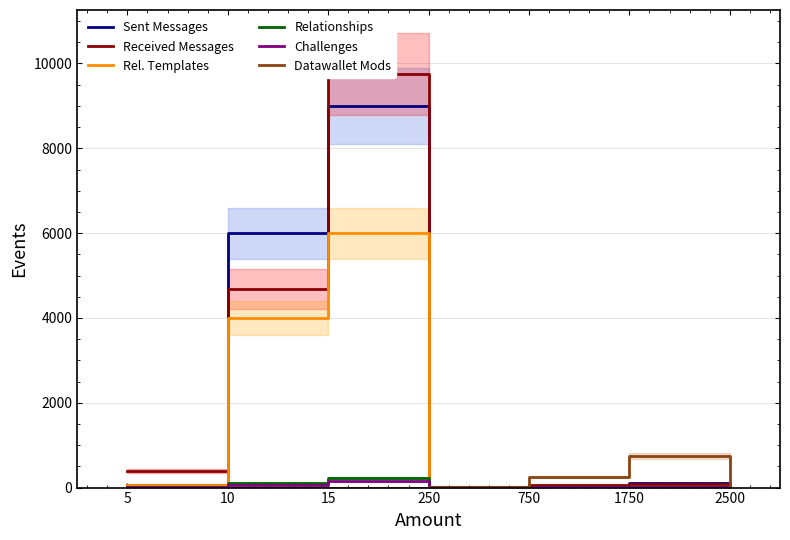

Reading left to right, what are all the values shown in this chart?

Sent Messages: 50	6000	9000	5	25	100	0
Received Messages: 390	4680	9750	7	65	82	0
Rel. Templates: 50	4000	6000	1	1	2	0
Relationships: 9	108	225	1	1	2	0
Challenges: 5	50	150	1	5	10	0
Datawallet Mods: 0	0	0	25	250	750	25